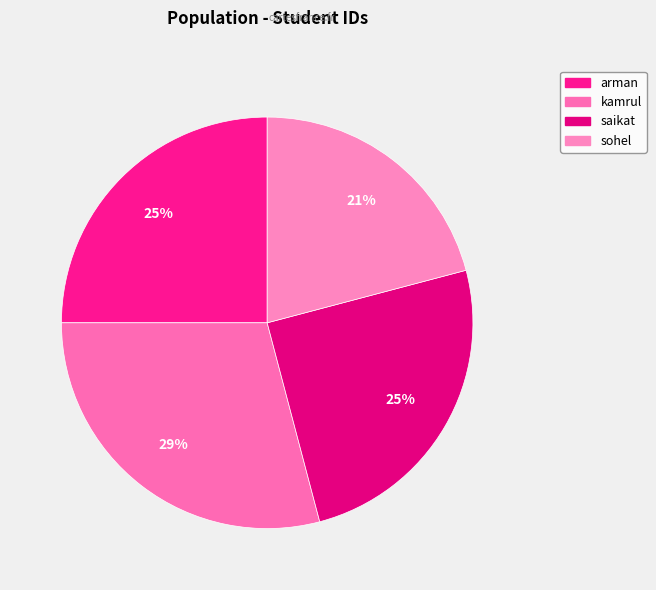

How many slices are in this pie chart?

4